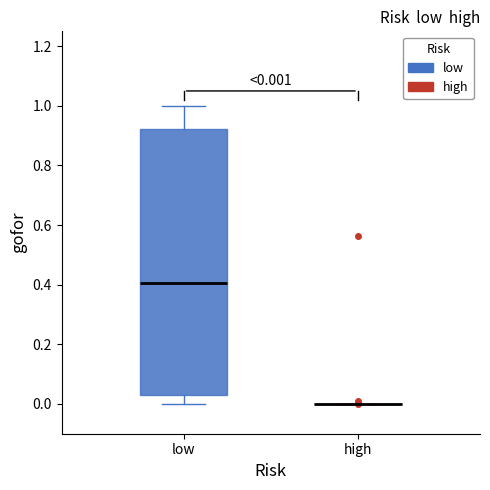

Comparing the boxes themselves (not the whiskers), which one is the tallest?

low